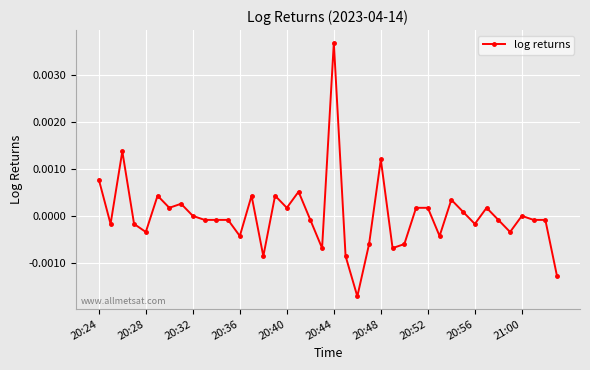

True or false: there are more than 2 points higher than both neighbors.

True